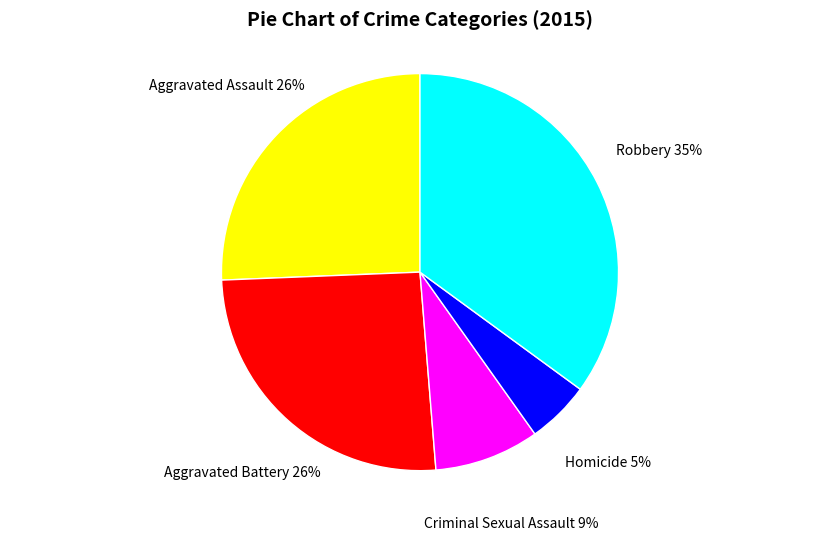

Does Aggravated Assault represent more than half of the total?

No